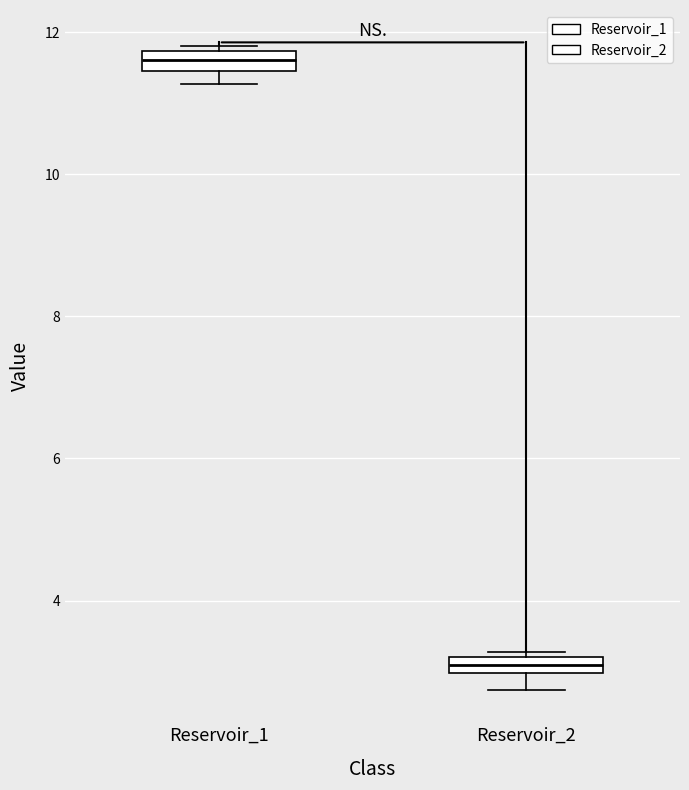

Where is the upper edge of the box for Reservoir_2 on the y-axis? The values are not printed on the chart, so give them approximately, as read against the axis.

3.2